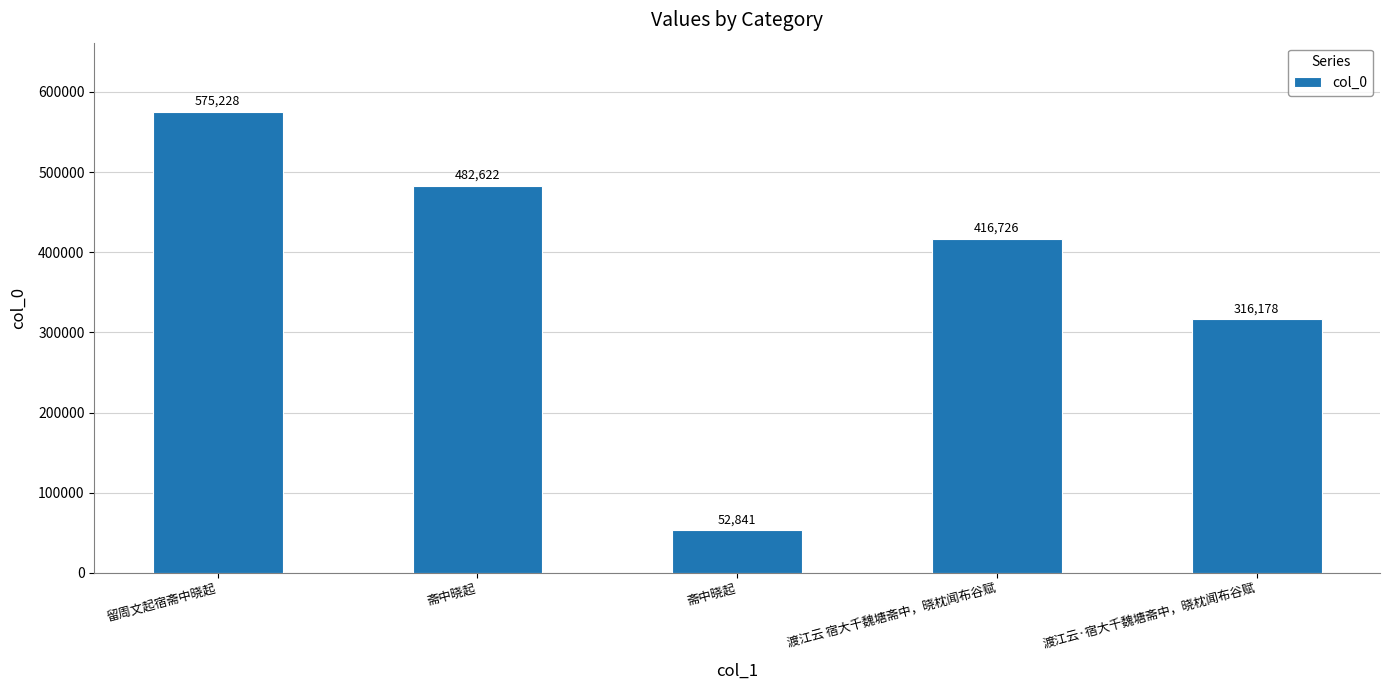

How many series are shown in this chart?

1